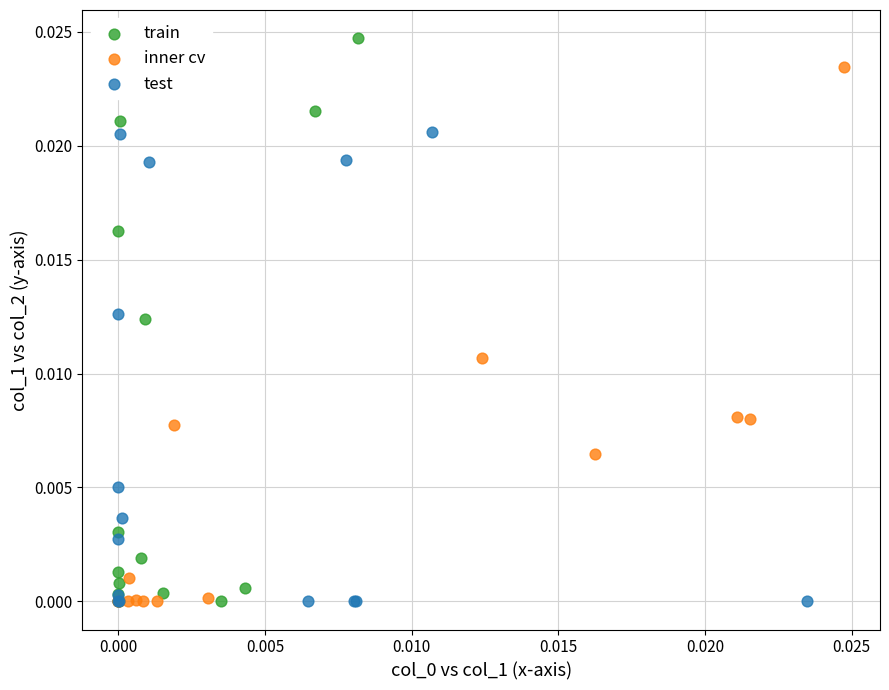

Which series has the largest Y range (max minus min)?

train